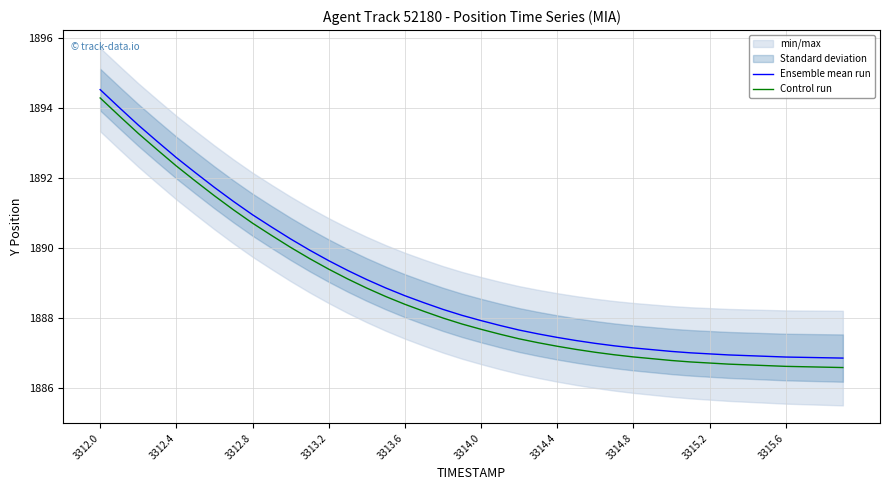

Which series has the largest range (max minus min)?

Control run